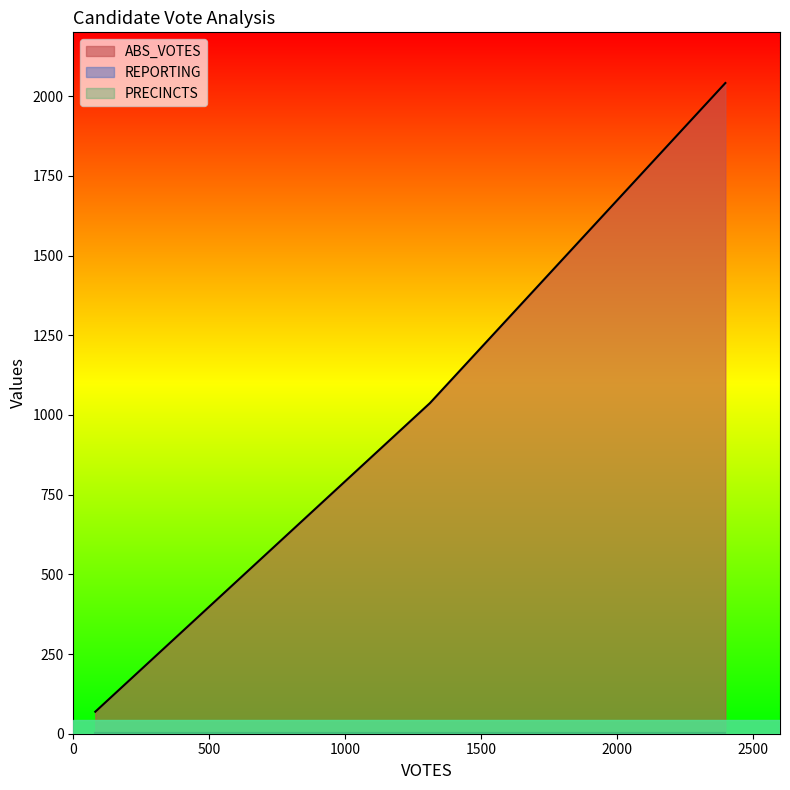

What are all the series names shown in the legend?

ABS_VOTES, REPORTING, PRECINCTS